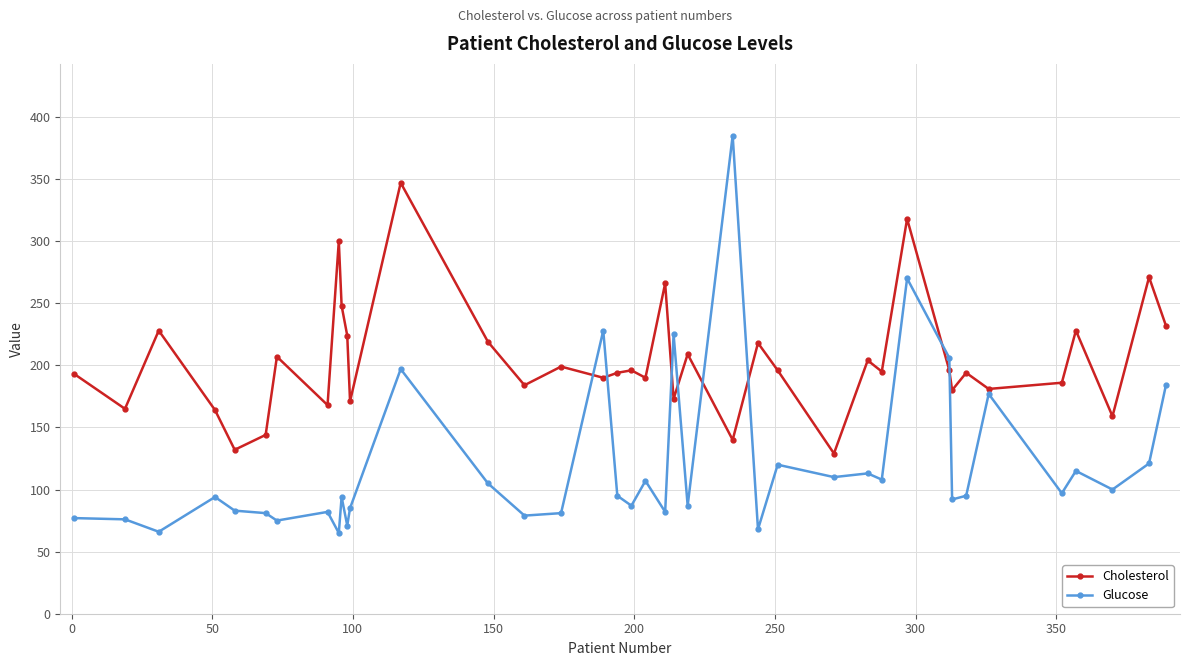

True or false: Glucose and Cholesterol intersect in this chart.

True